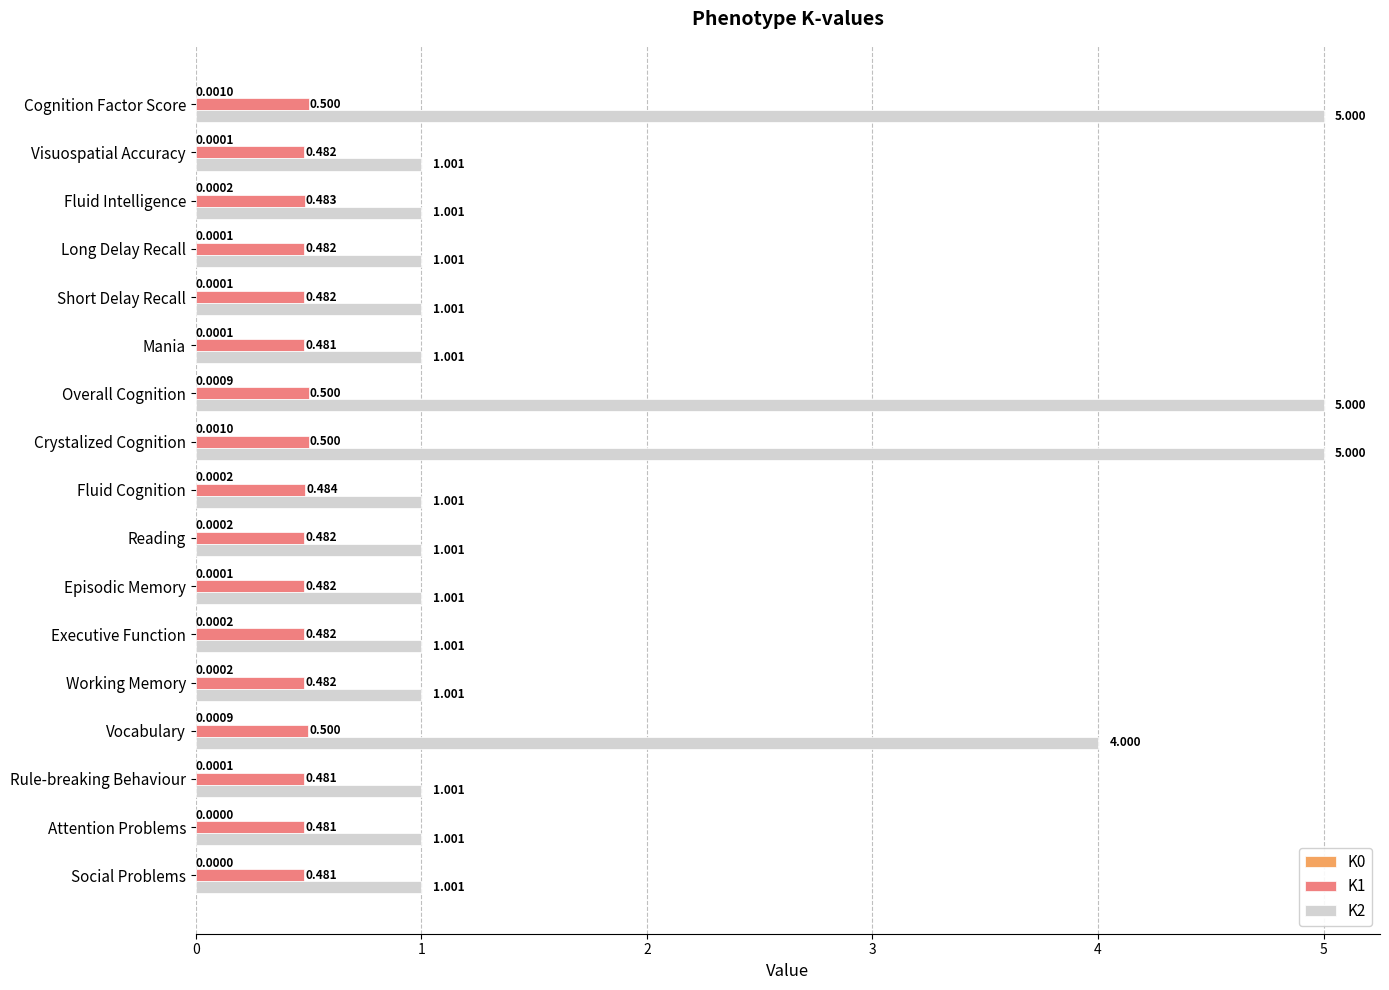

Is the value of K1 at Rule-breaking Behaviour greater than the value of K2 at Cognition Factor Score?

No